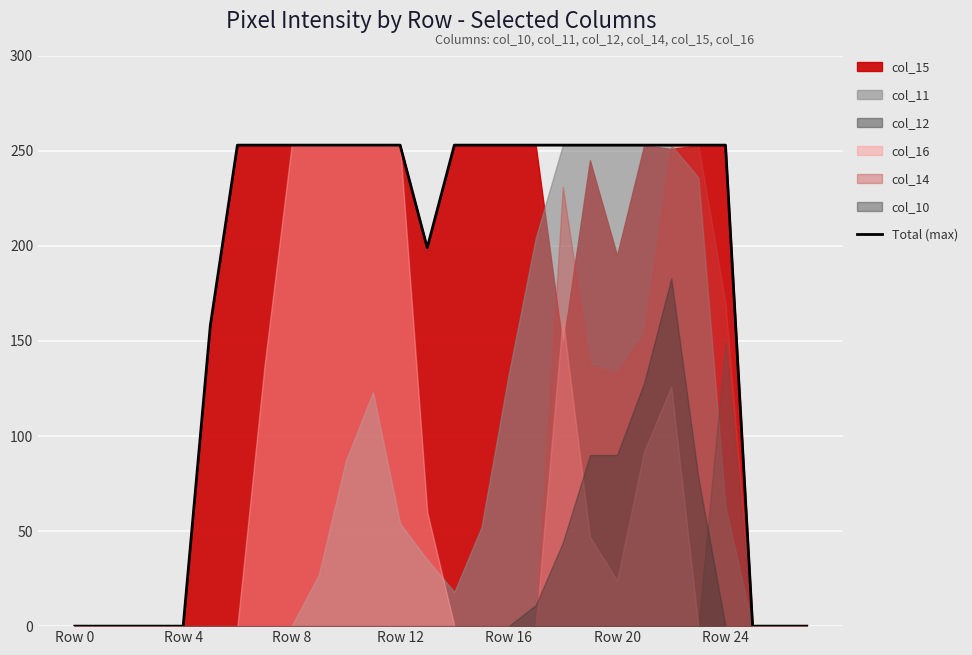

Approximately how many times larger is the value at 10 compared to 21?

1.0